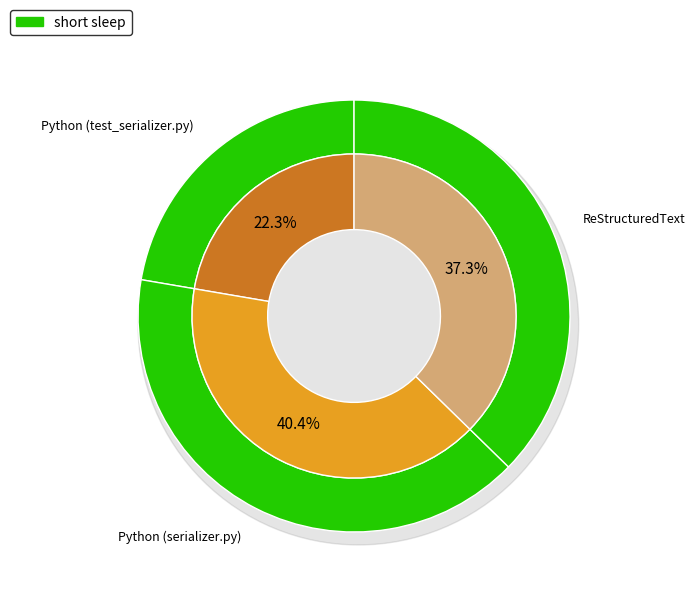

What portion of the pie excludes Python (serializer.py)?

59.6%